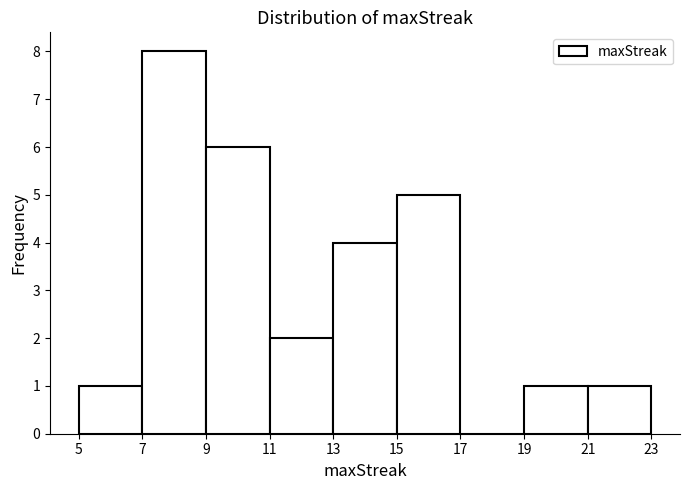

Reading left to right, list every bar in this chart as the range it spans on the x-axis followed by its height. The values are not printed on the chart, so give them approximately, as read against the axis.

5 to 7: 1
7 to 9: 8
9 to 11: 6
11 to 13: 2
13 to 15: 4
15 to 17: 5
17 to 19: 0
19 to 21: 1
21 to 23: 1